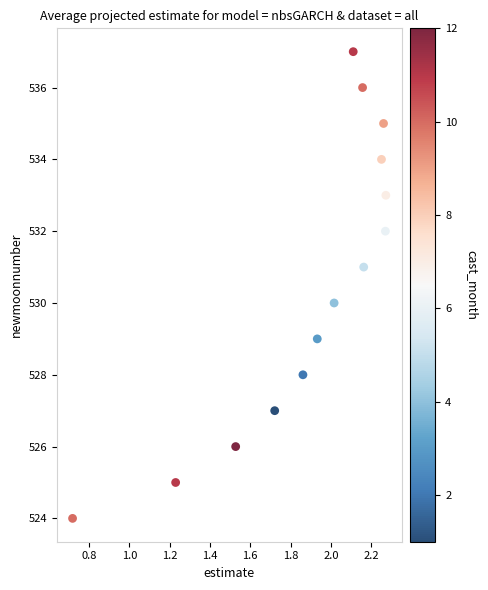

What is the range of Y values (max minus min)?

13